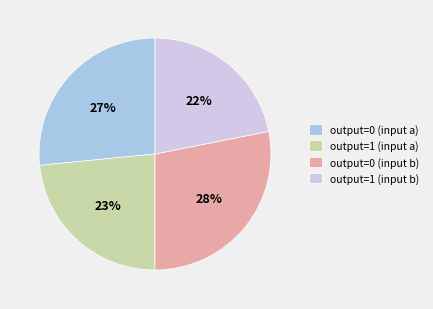

Which slice is the largest?

output=0 (input b)